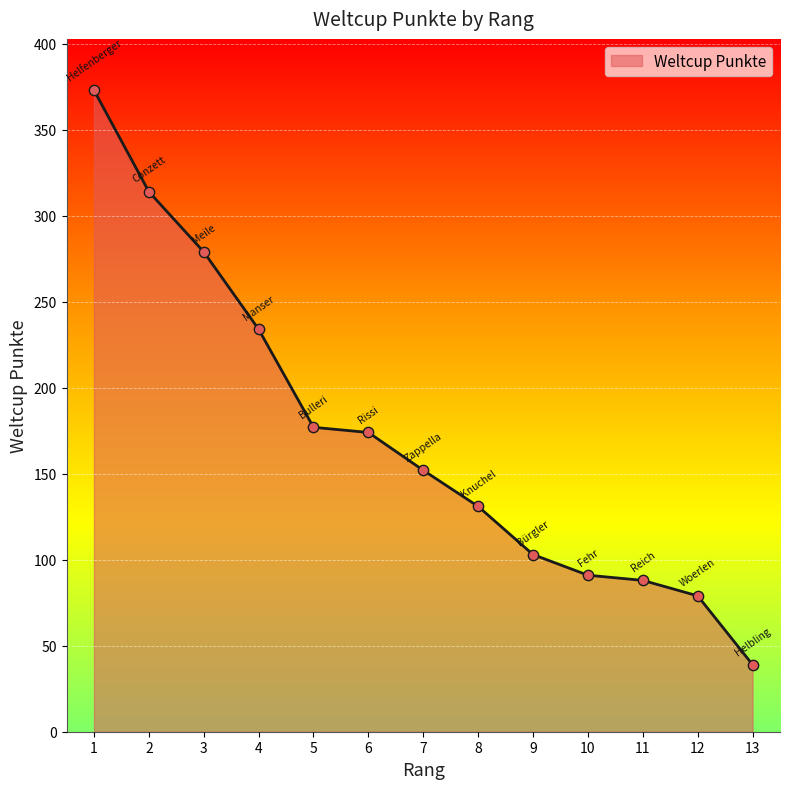

What is the ratio of the value at 6 to the value at 7?

1.1